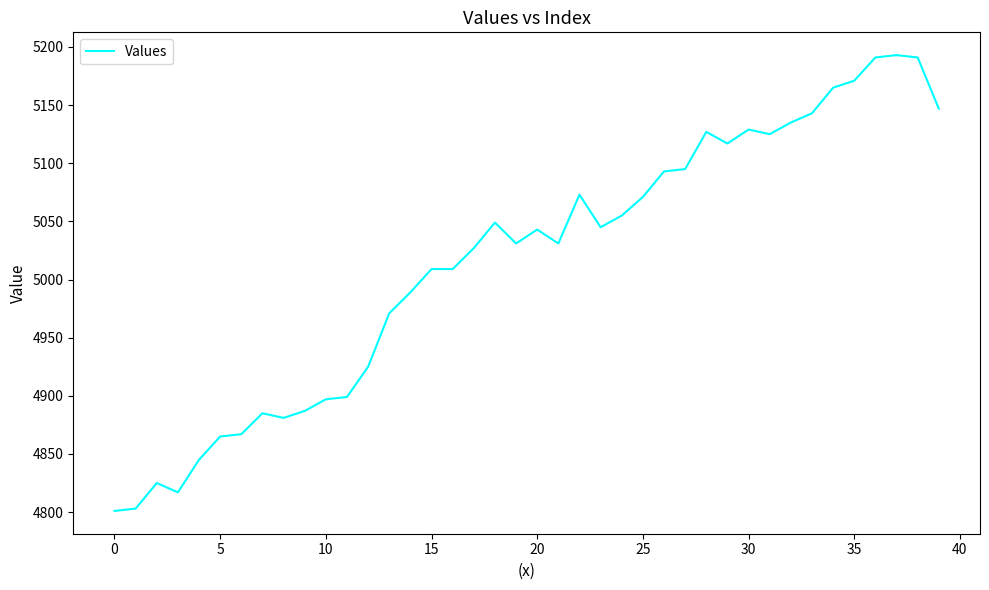

What is the difference between the maximum and minimum values?

392